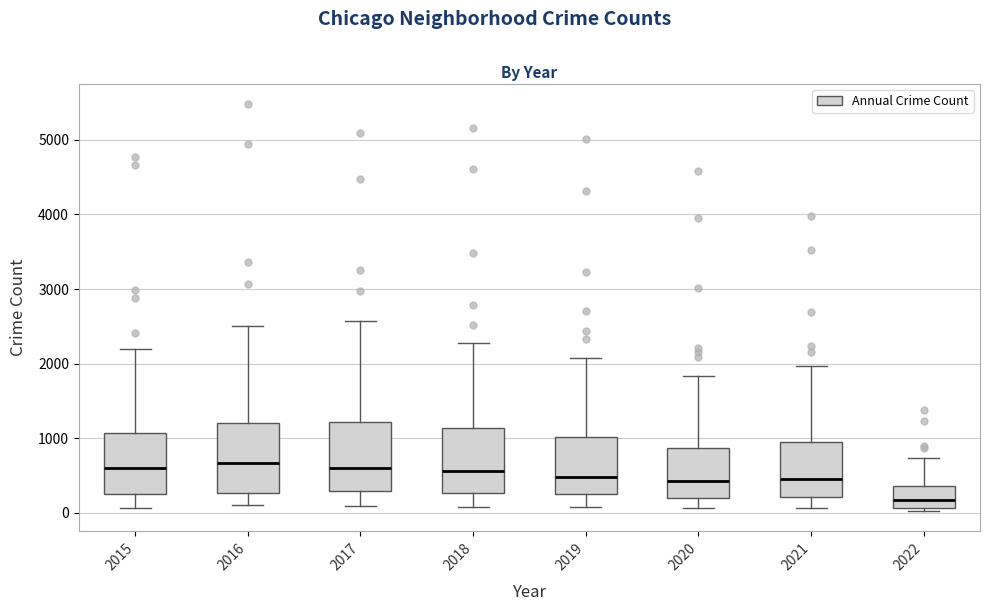

Which box's median line is the lowest?

2022